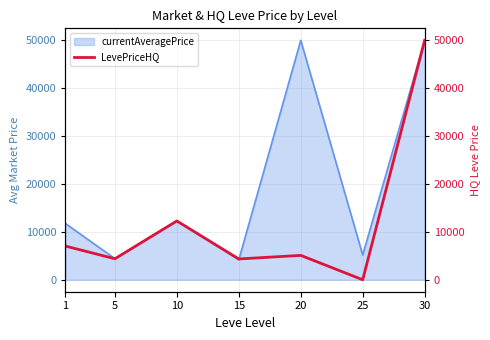

Count the number of values greater than 5090.

4